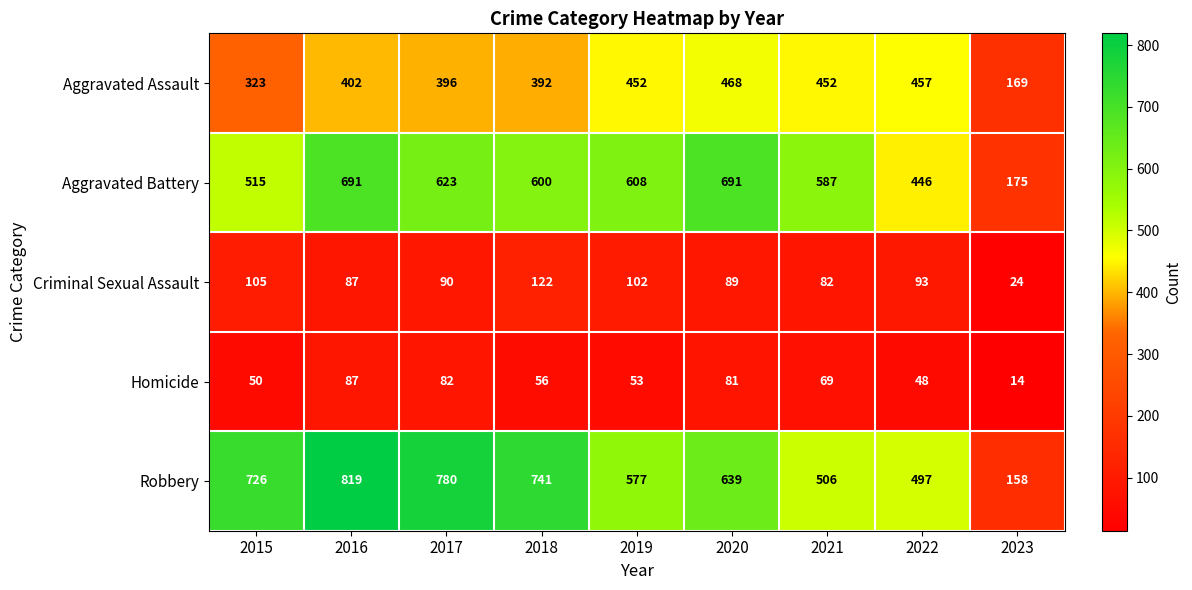

Is it true that Criminal Sexual Assault equals 27 at 2018?

False